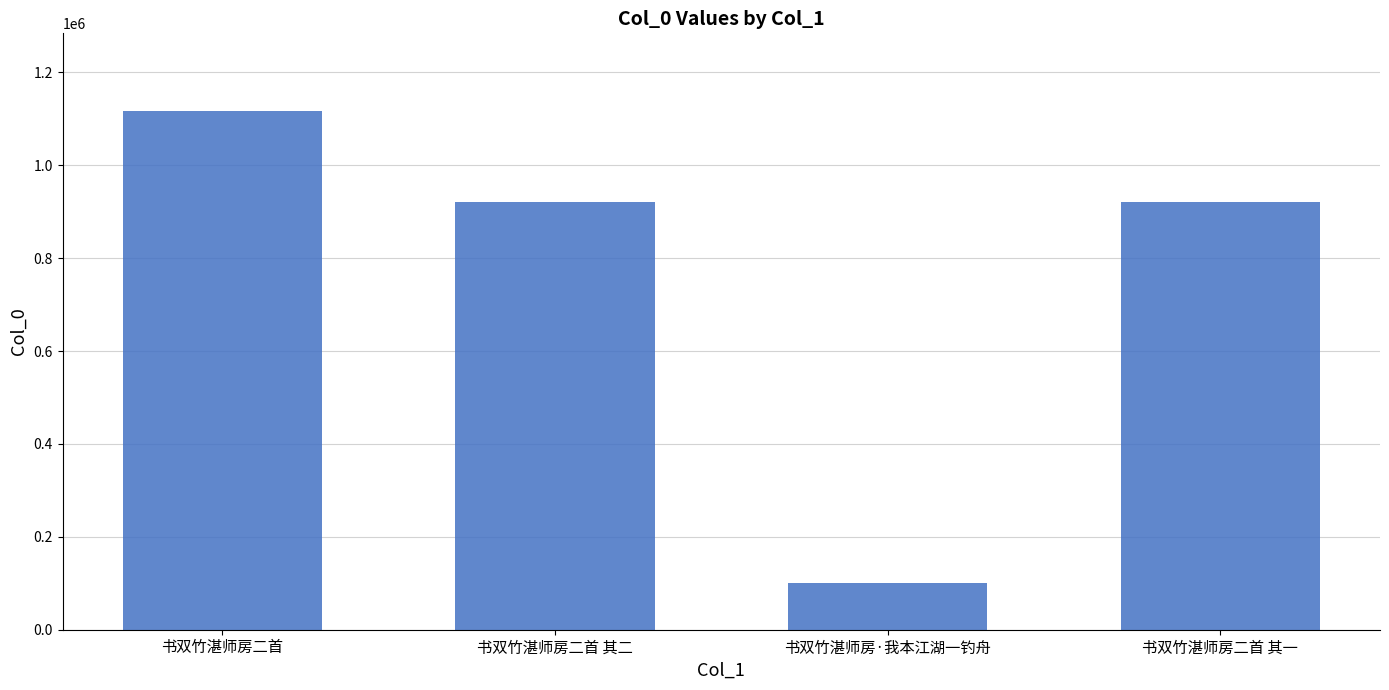

What is the average value?

764736